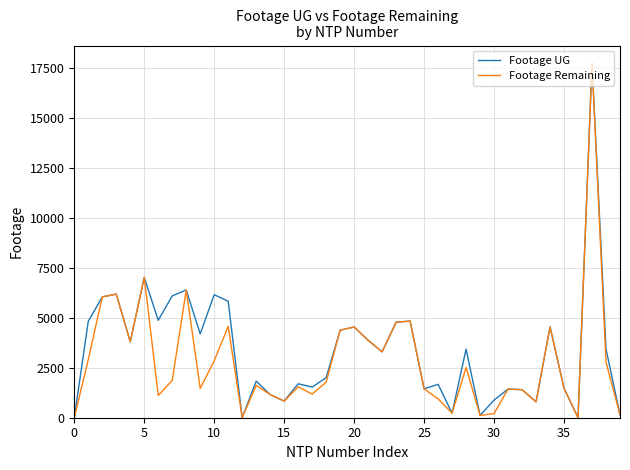

List the series in order of their peak value, lowest first.

Footage UG, Footage Remaining